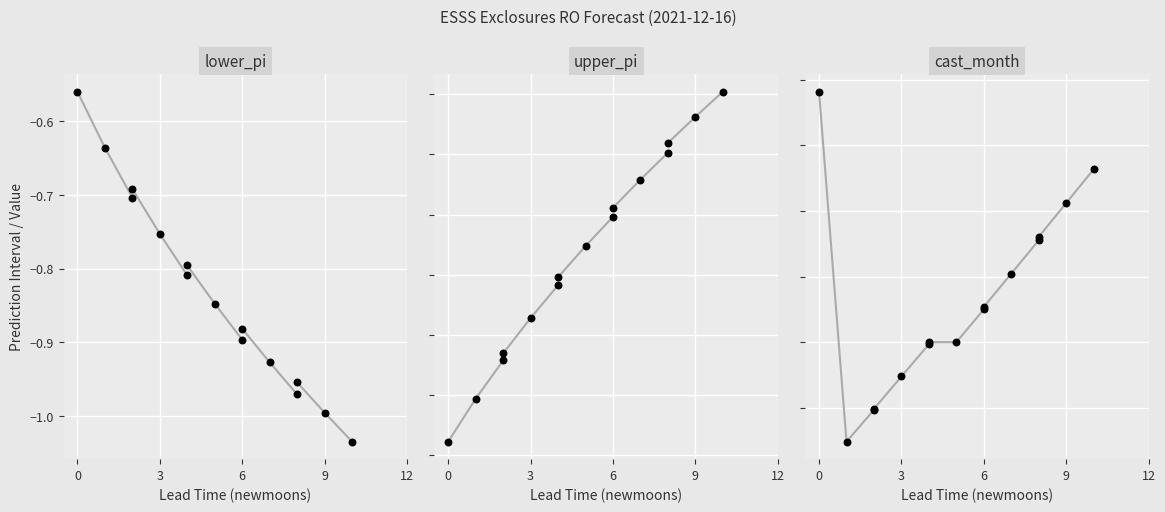

At how many categories does at least one series exceed 0?

13